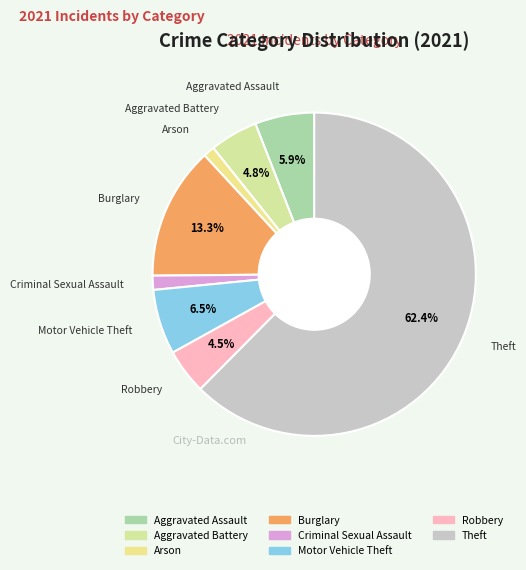

How many segments does this pie chart have?

8